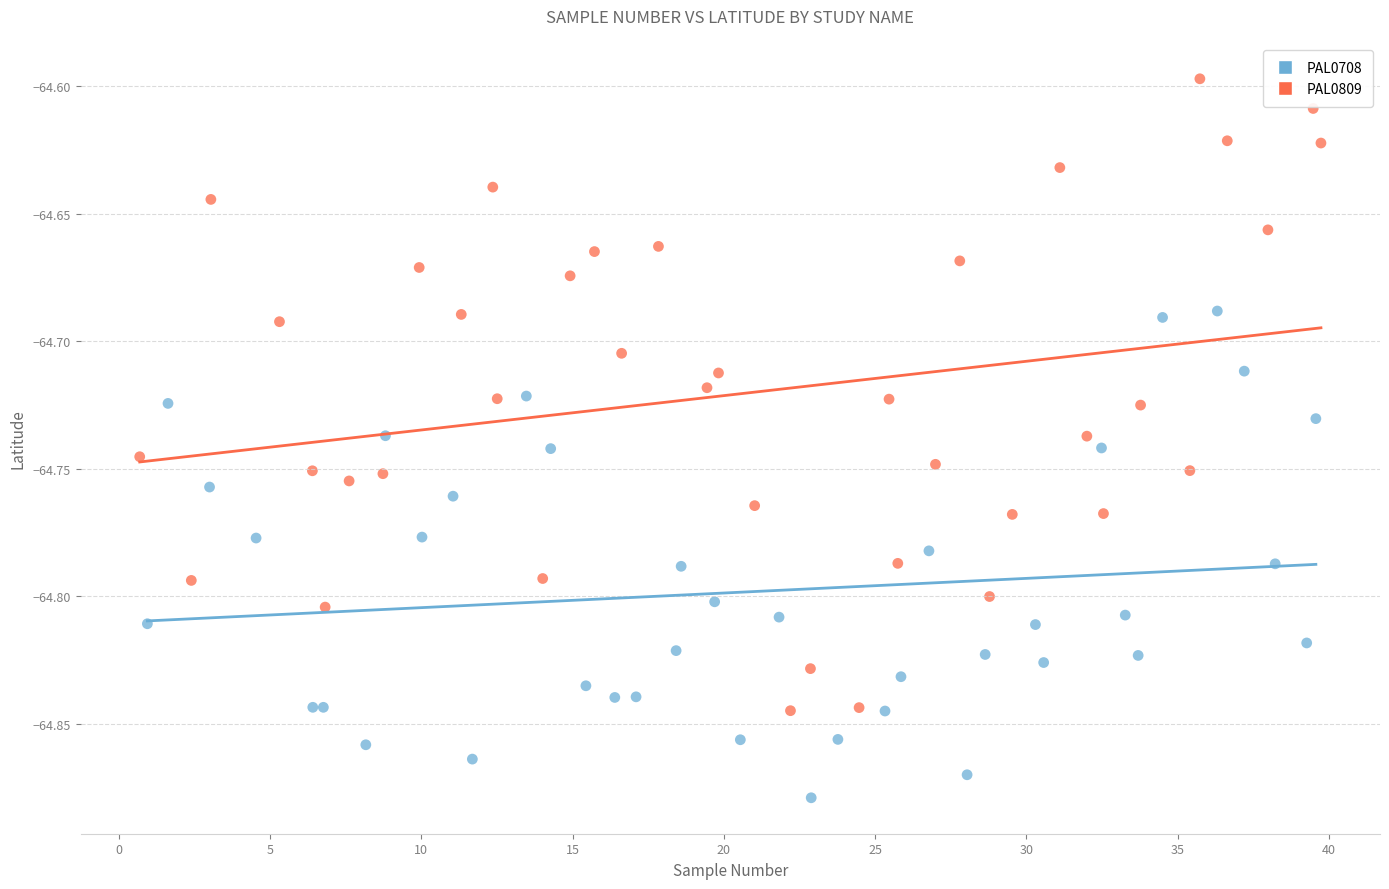

Which series contains the highest Y value?

PAL0809